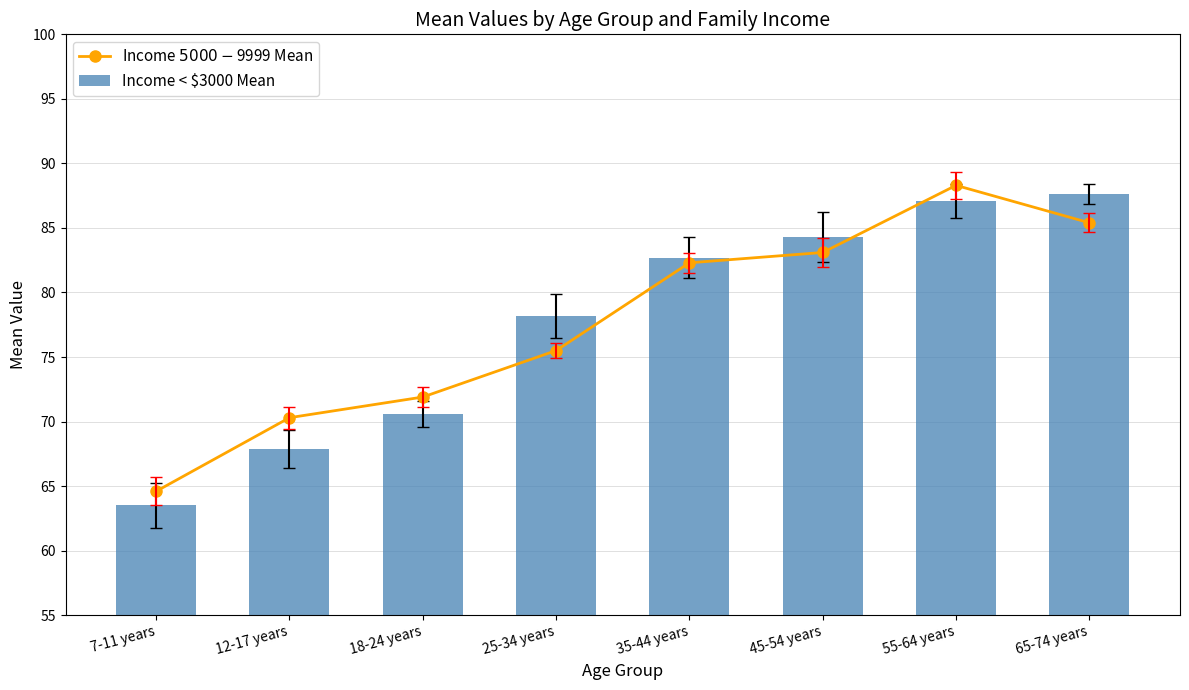

At which label does Income < $3000 Mean first exceed 82?

35-44 years